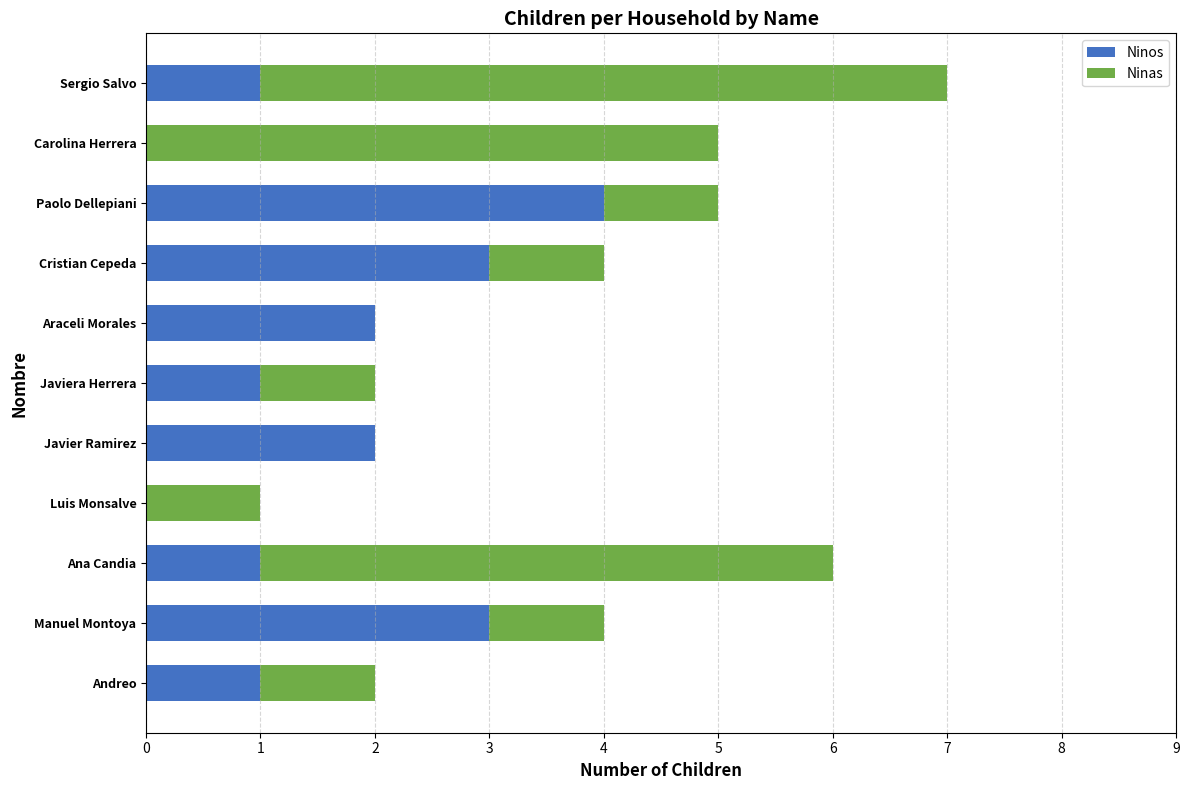

At which category is the sum across all series the highest?

Sergio Salvo